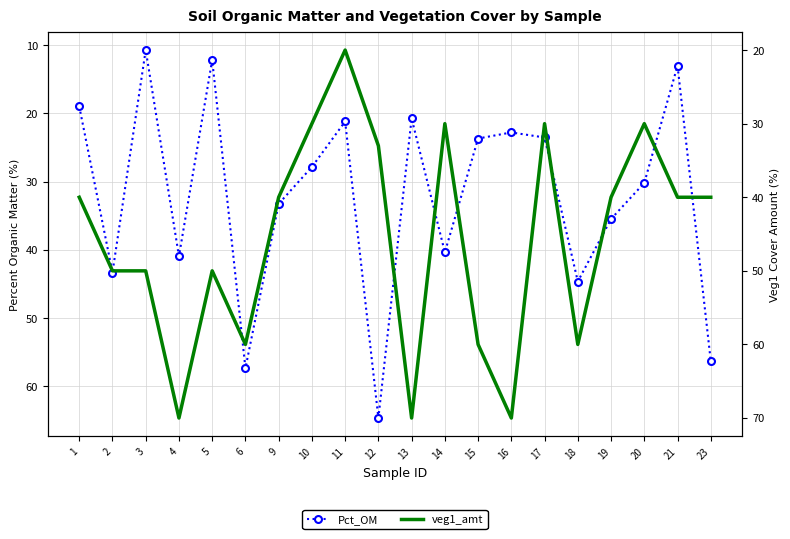

In veg1_amt, how many points are lower than both neighbors (excluding endpoints)?

5